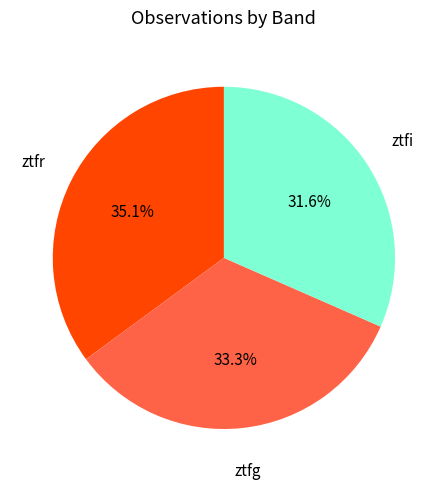

To the nearest percent, what is the combined percentage of ztfi and ztfg?

65%